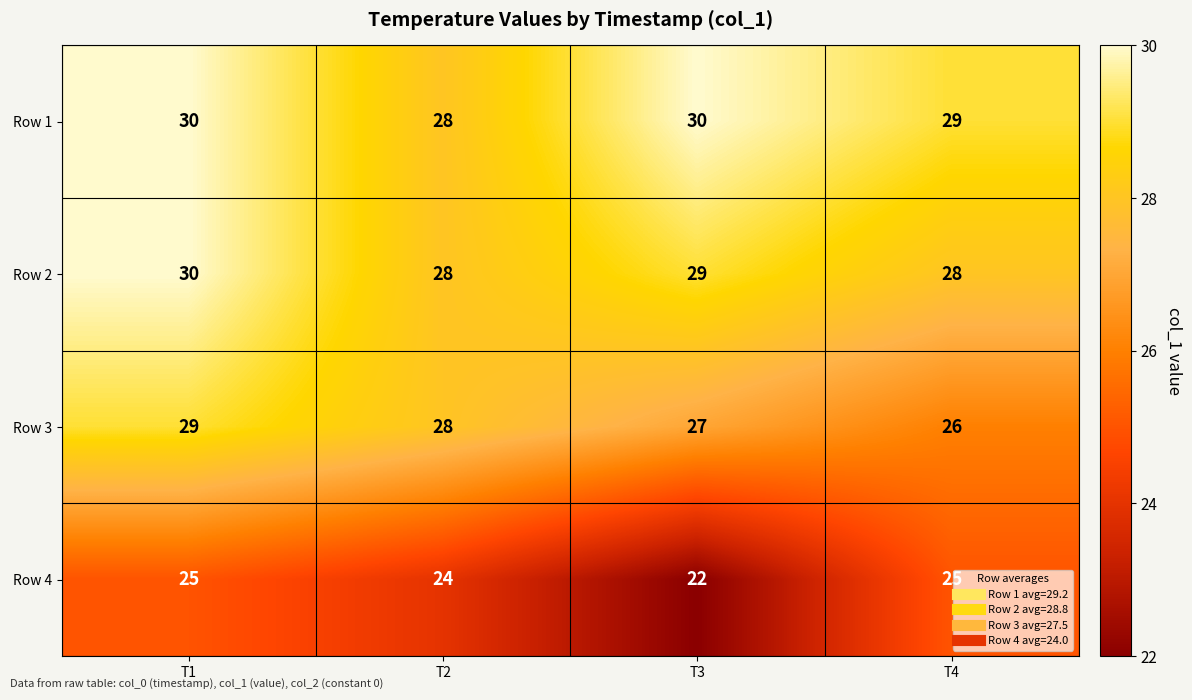

Which category has the lowest value across all series?

T3